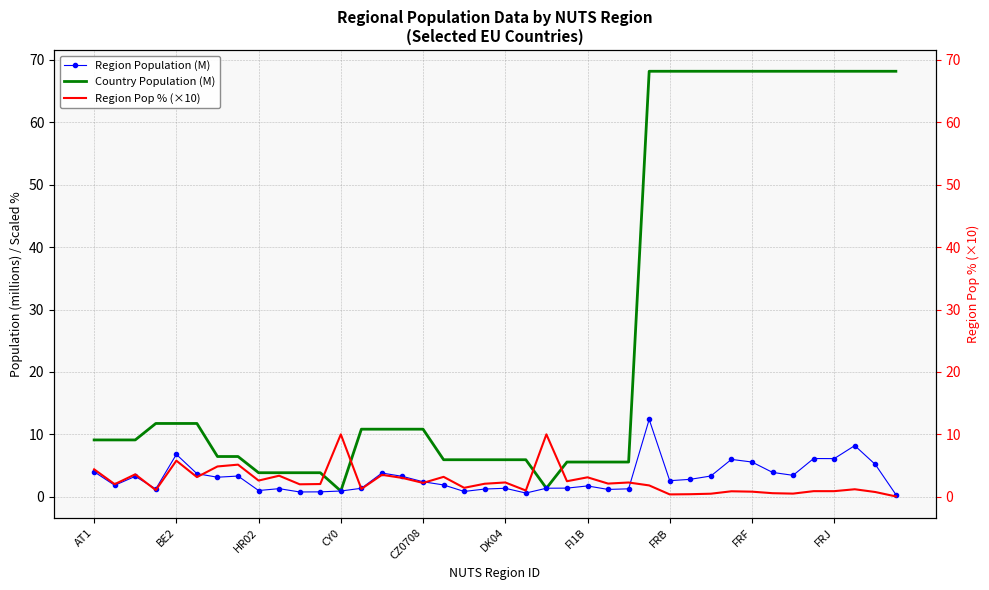

What is the maximum value for Country Population (M)?

68.2